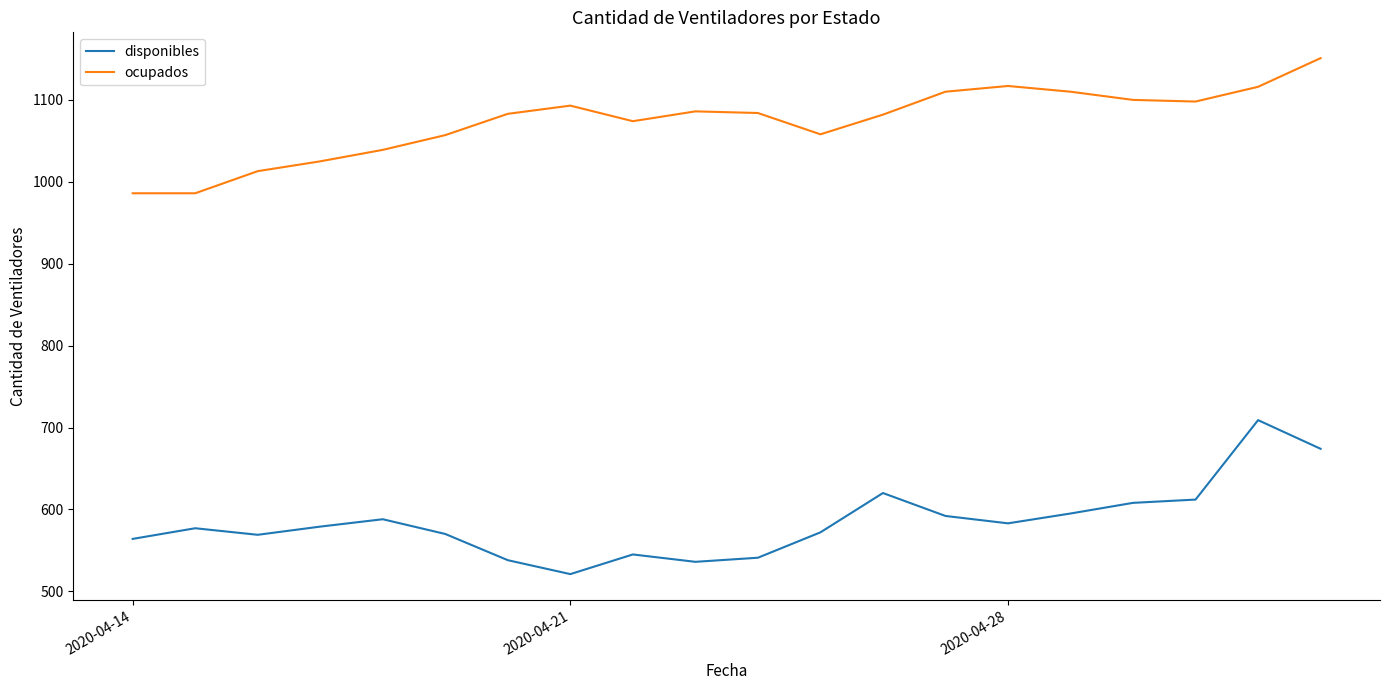

What is the minimum value shown in the chart?

521